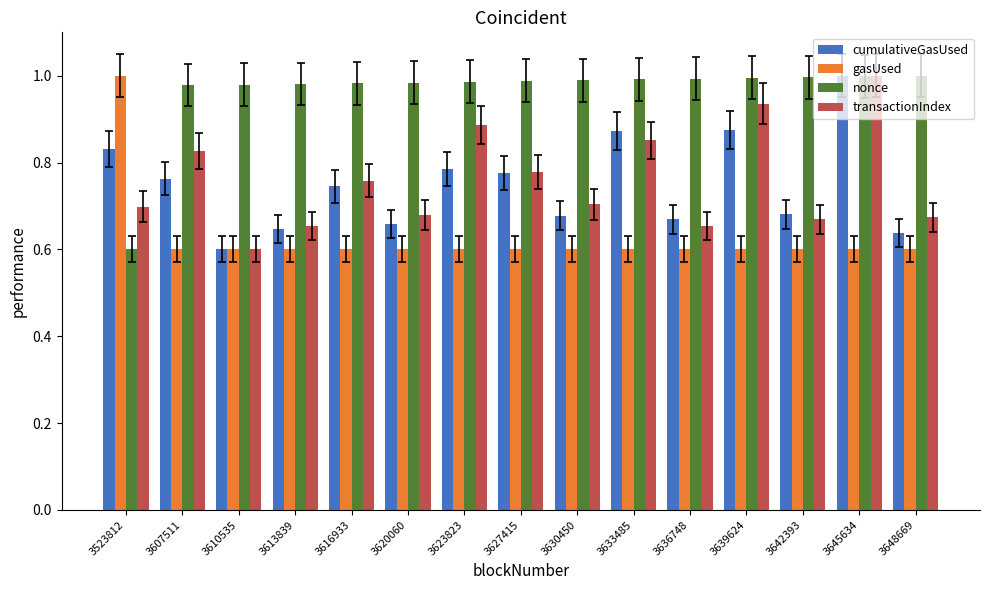

Which series has the largest total across all categories?

nonce